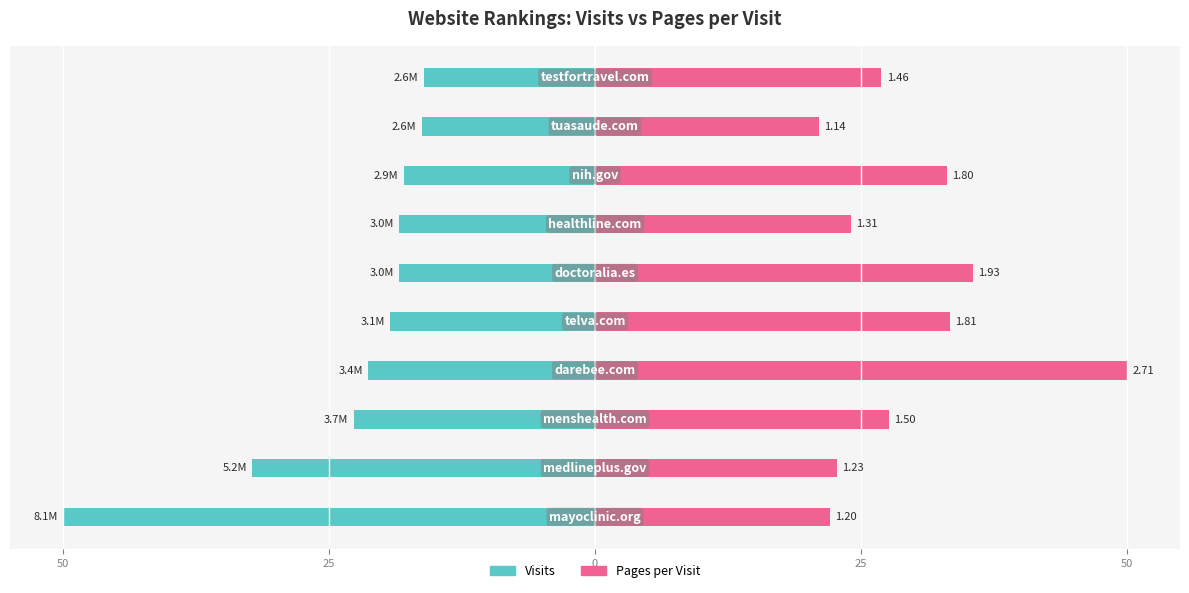

Read the Pages per Visit value at 0.

27.6